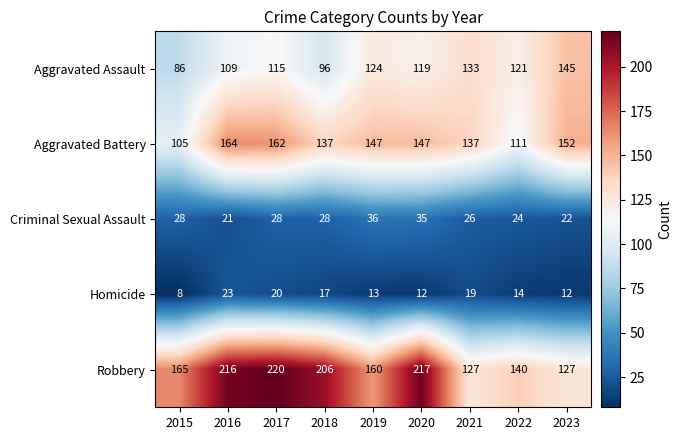

At how many categories does at least one series exceed 105?

9